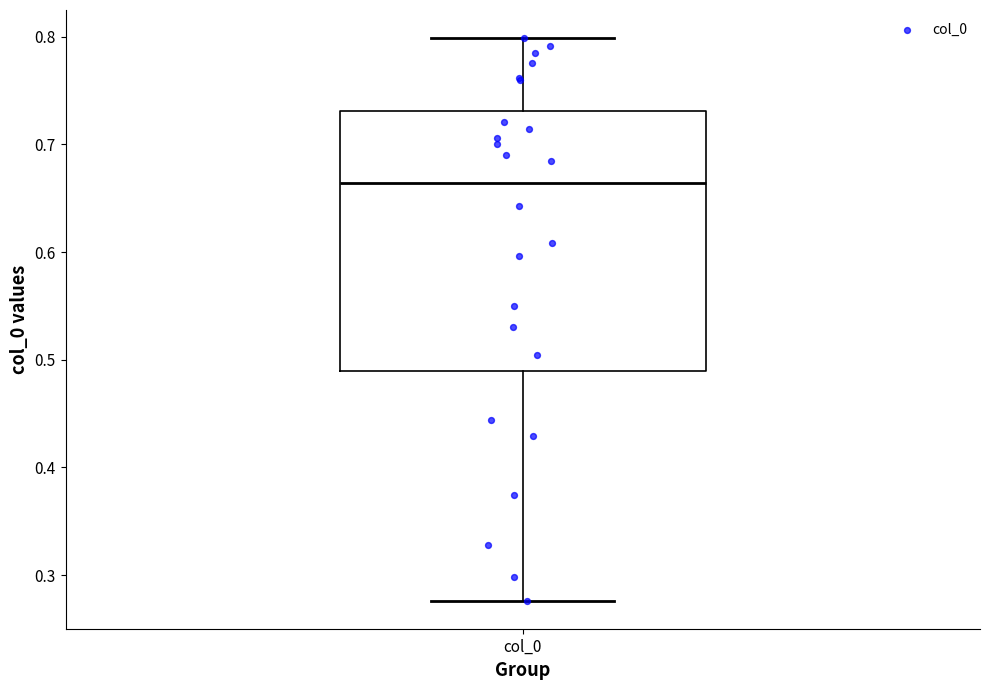

Read this box plot against the y-axis: the position of the median line, the range covered by the box, and the ends of both whiskers. The values are not printed on the chart, so give them approximately, as read against the axis.

median 0.66, box 0.49 to 0.73, whiskers 0.28 to 0.80